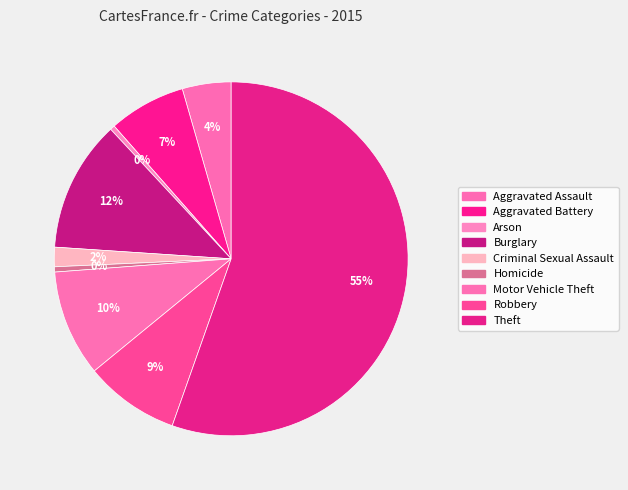

To the nearest percent, what is the combined percentage of Theft and Burglary?

67%